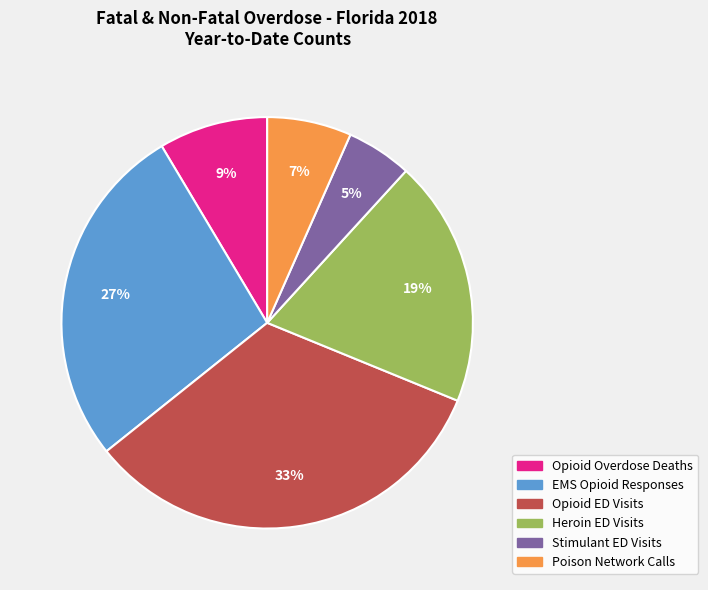

True or false: Opioid Overdose Deaths accounts for 9% of the total.

True